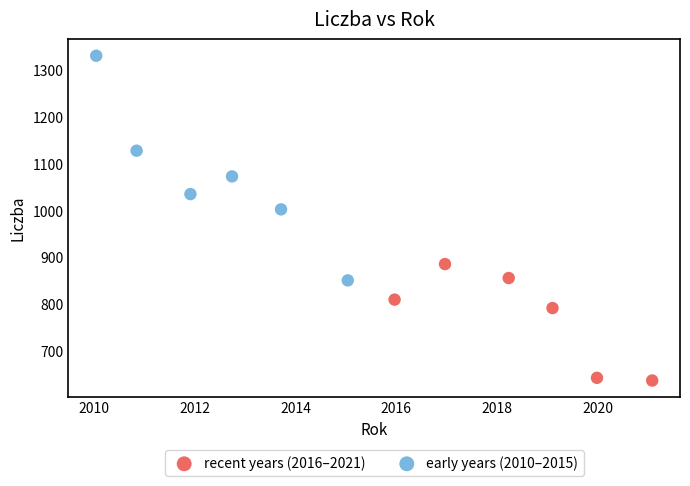

Which series reaches the minimum Y coordinate?

recent years (2016–2021)